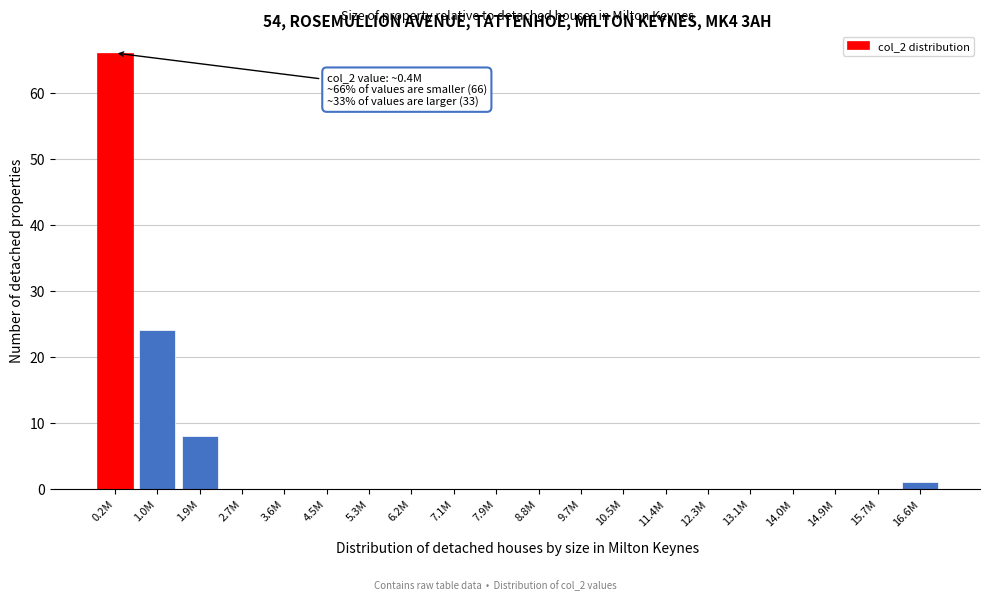

Reading left to right, transcribe all the data shown in this chart.

0.2M=66	1.0M=24	1.9M=8	2.7M=0	3.6M=0	4.5M=0	5.3M=0	6.2M=0	7.1M=0	7.9M=0	8.8M=0	9.7M=0	10.5M=0	11.4M=0	12.3M=0	13.1M=0	14.0M=0	14.9M=0	15.7M=0	16.6M=1